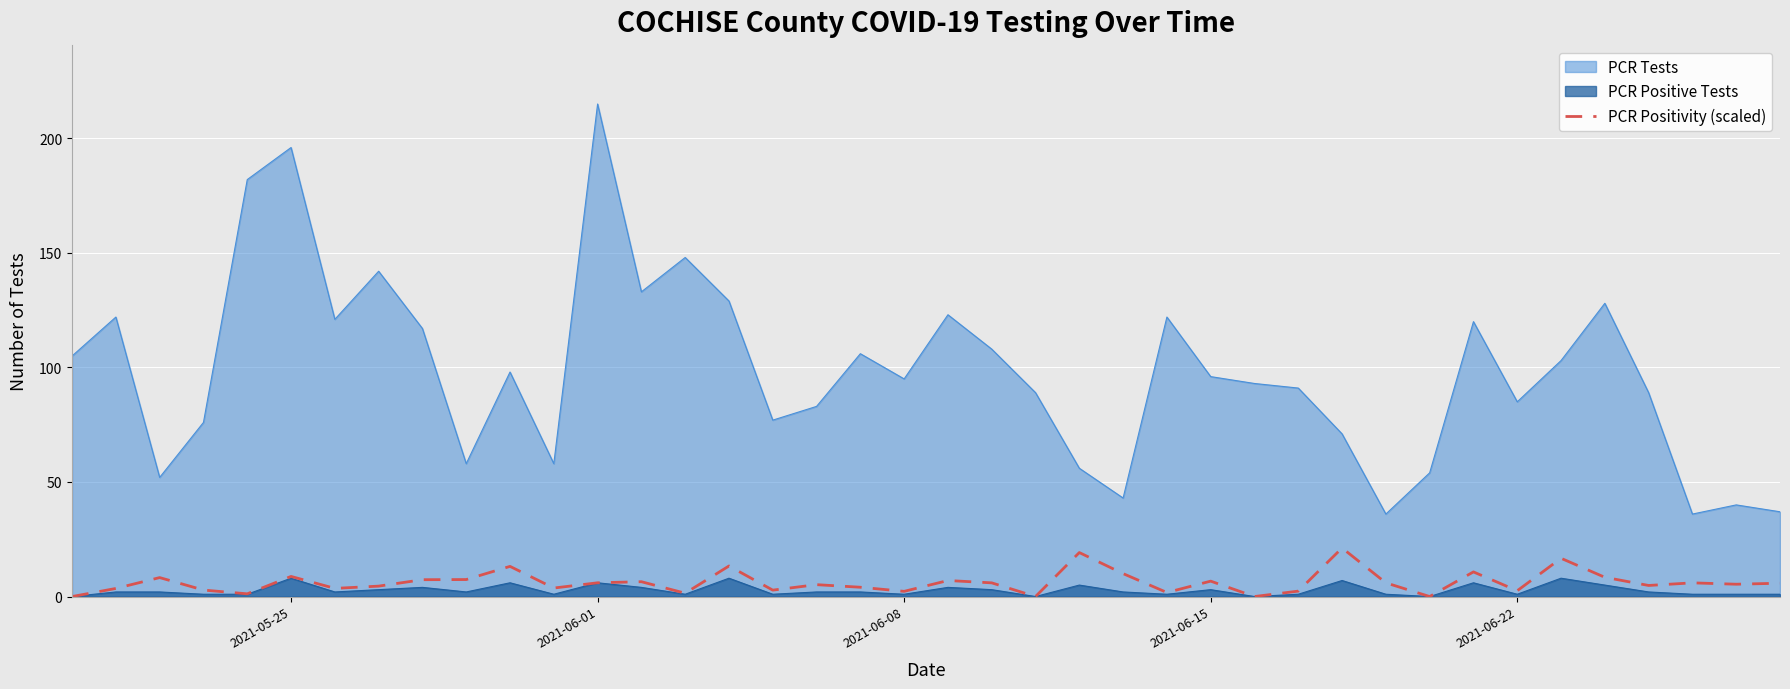

True or false: PCR Positive Tests and PCR Tests intersect in this chart.

False